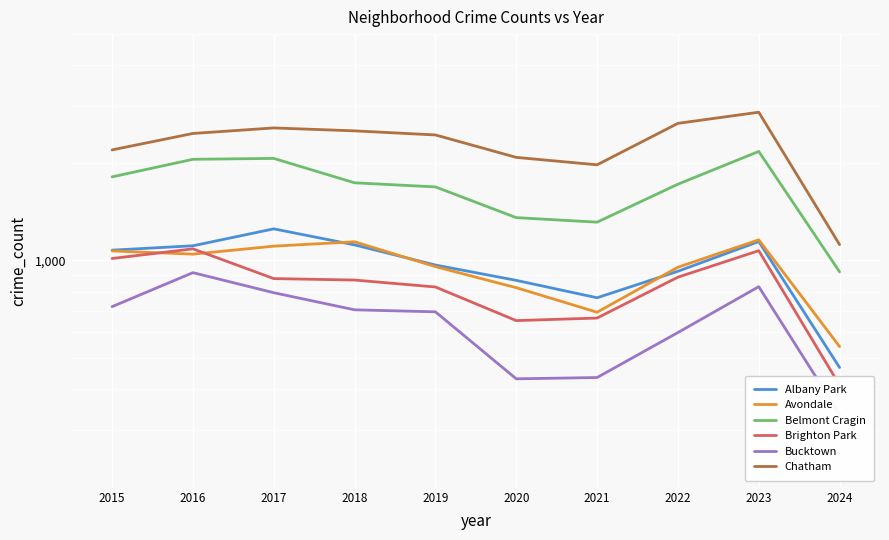

How many values in the Brighton Park series exceed 879?

4